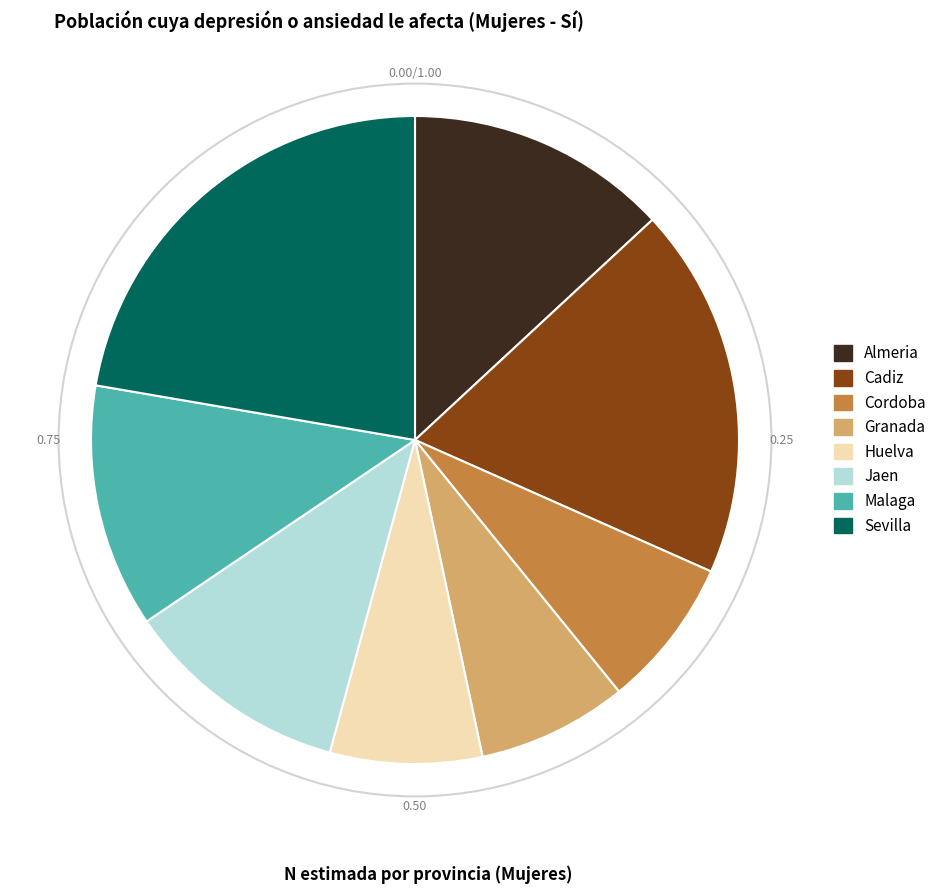

The Cadiz slice represents 19% of the pie. True or false?

True